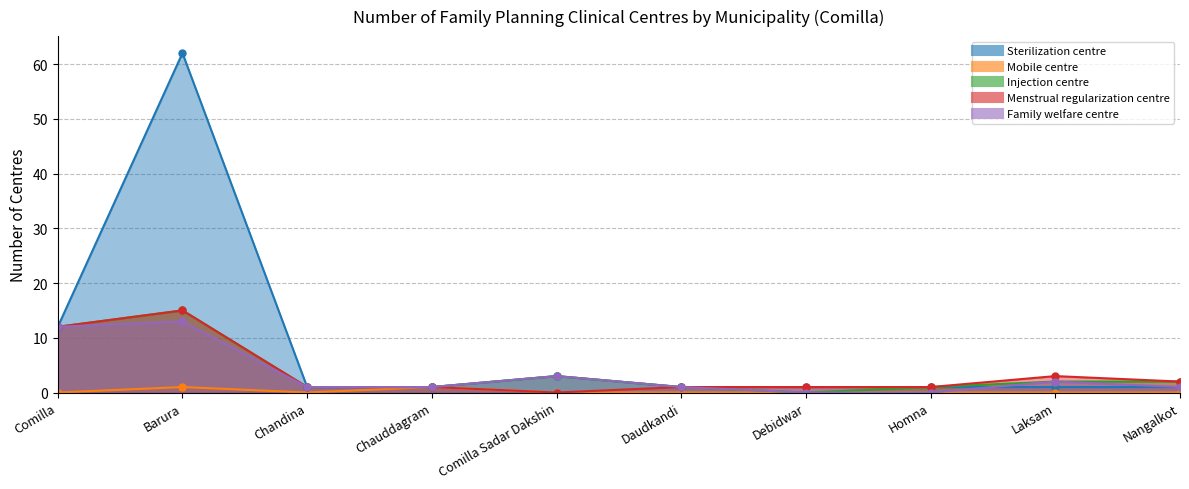

Count the number of data series in this chart.

5